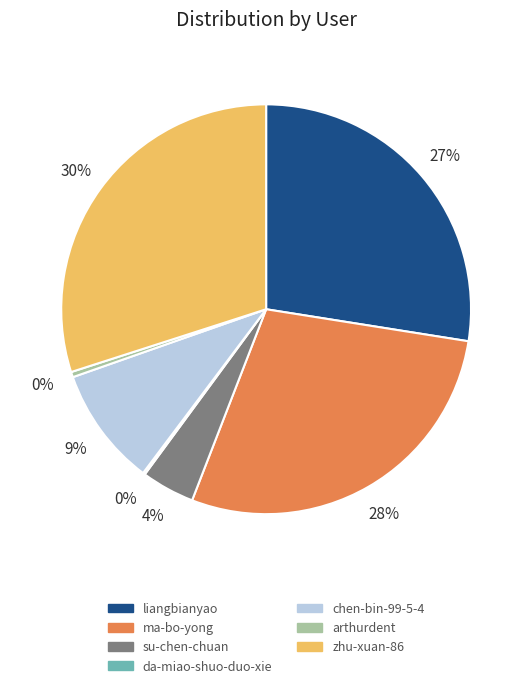

Which slice is the largest?

zhu-xuan-86